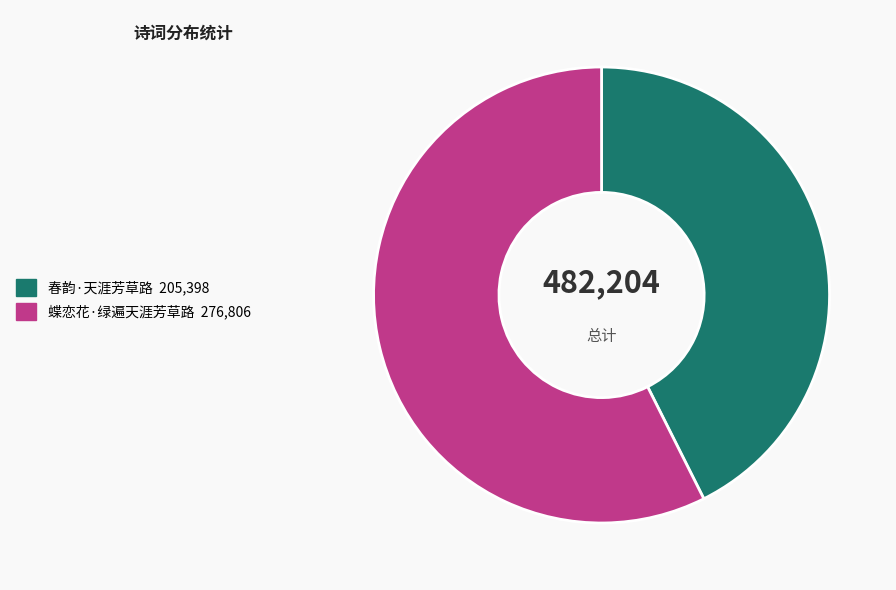

Between 蝶恋花·绿遍天涯芳草路 and 春韵·天涯芳草路, which is larger?

蝶恋花·绿遍天涯芳草路